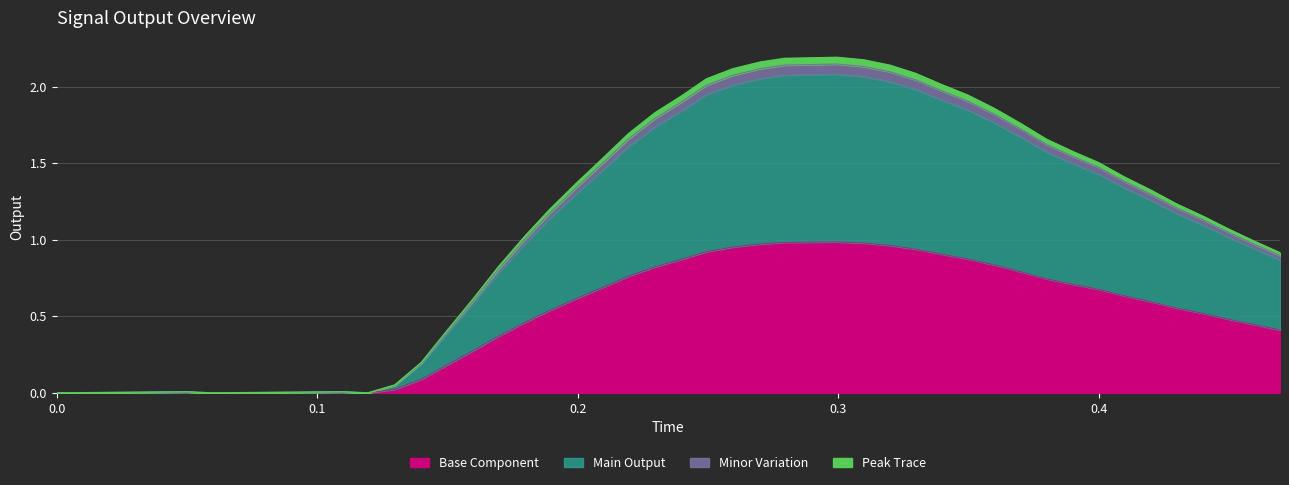

What are all the series names shown in the legend?

Base Component, Main Output, Minor Variation, Peak Trace